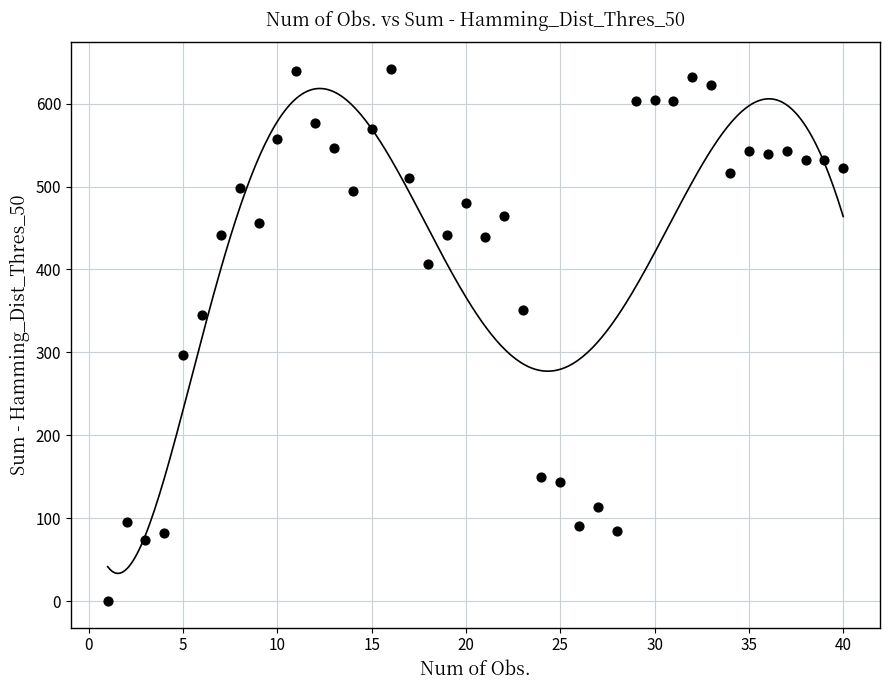

What is the range of Y values (max minus min)?

642